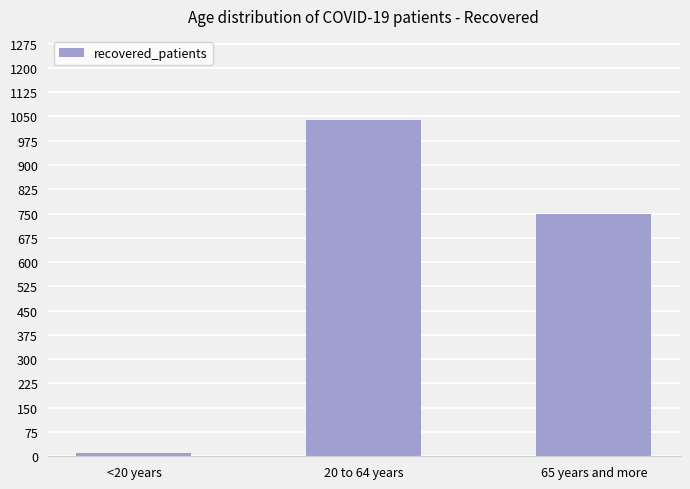

What is the label of the 2nd bar from the left?

20 to 64 years